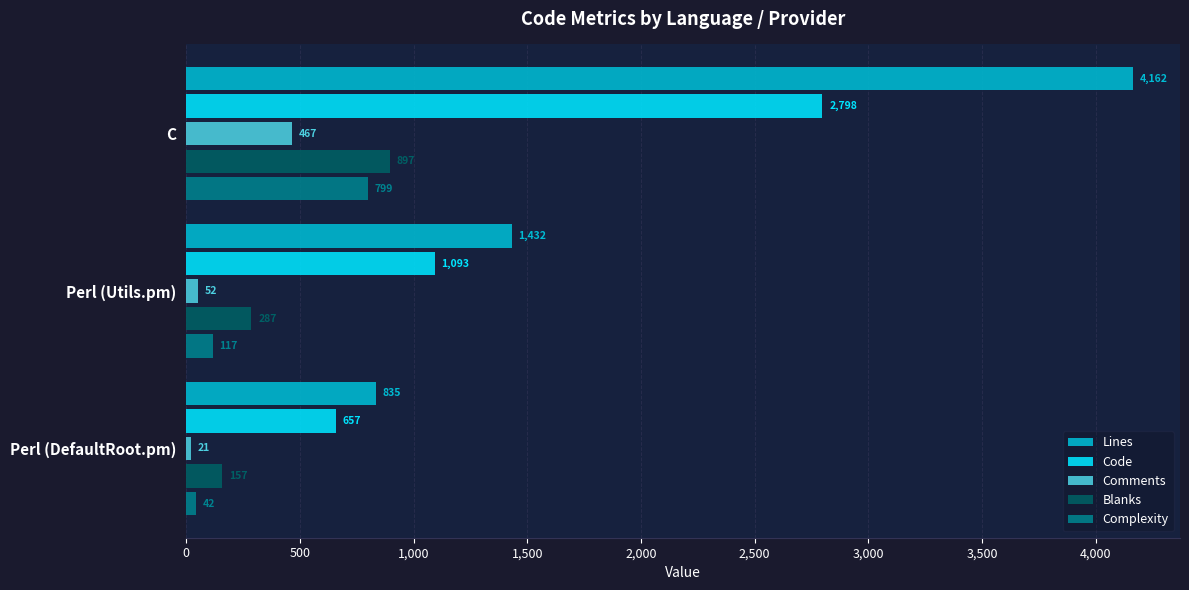

What is the maximum value shown in the chart?

4162